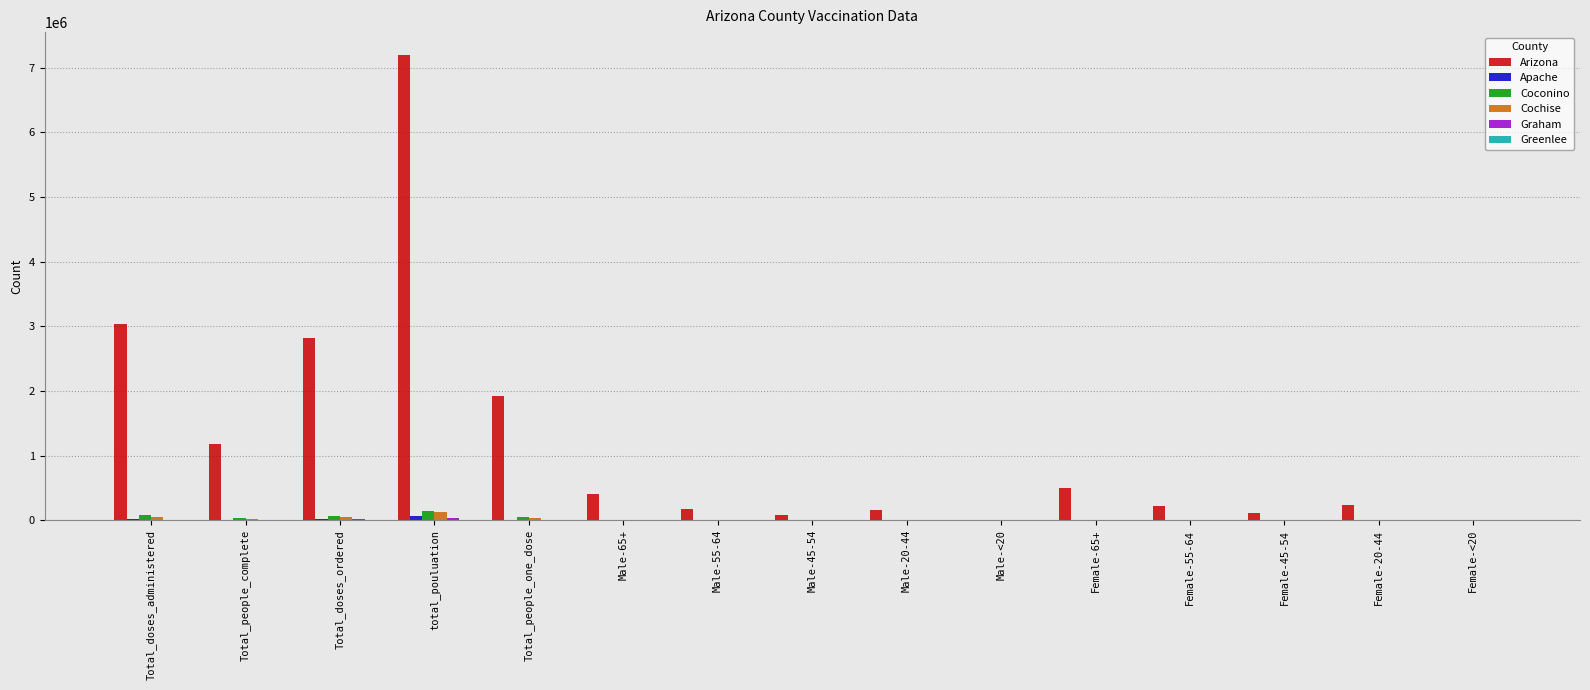

Which series has the widest spread of values?

Arizona